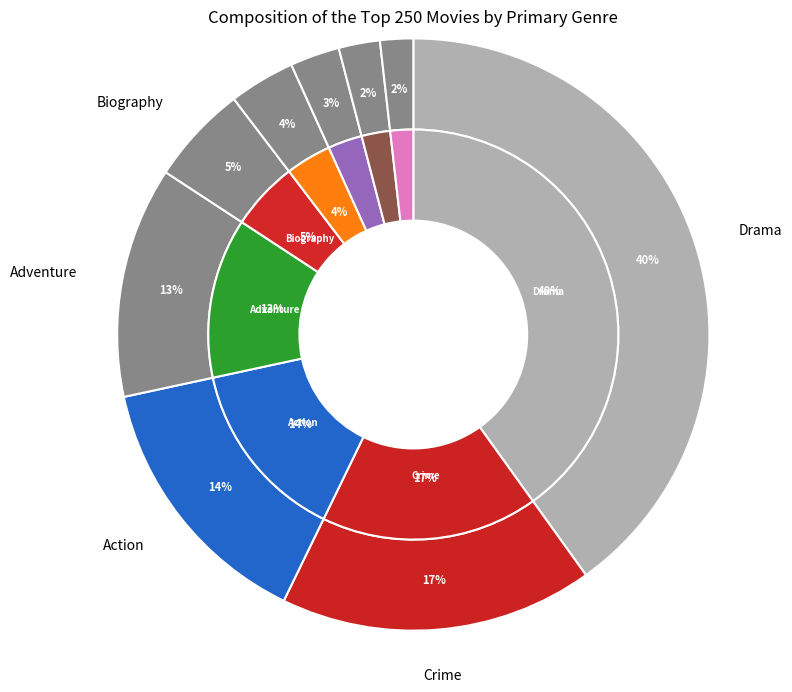

To the nearest percent, what is the combined percentage of Adventure and Biography?

18%